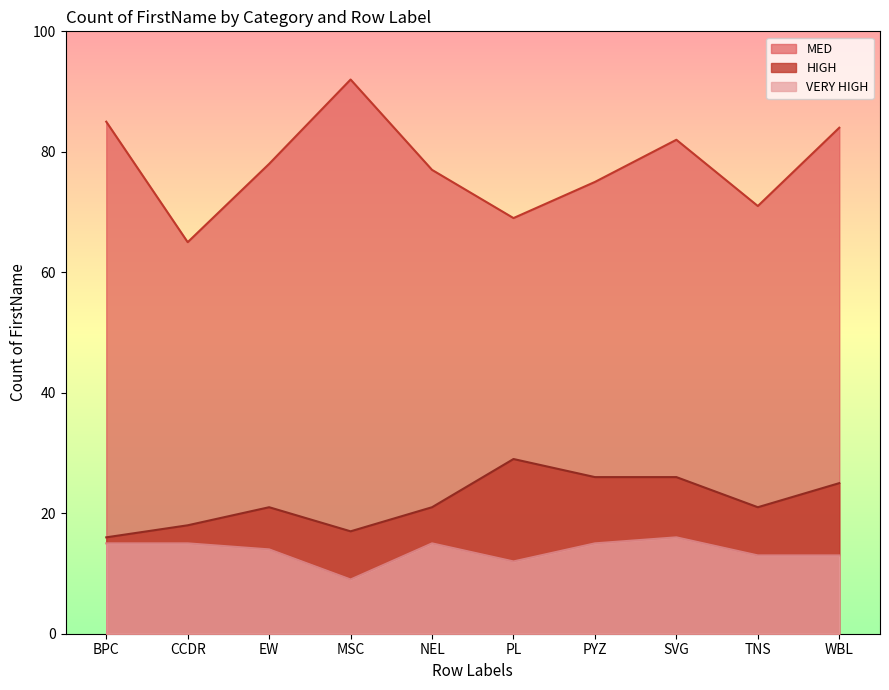

What position from the right is BPC?

10